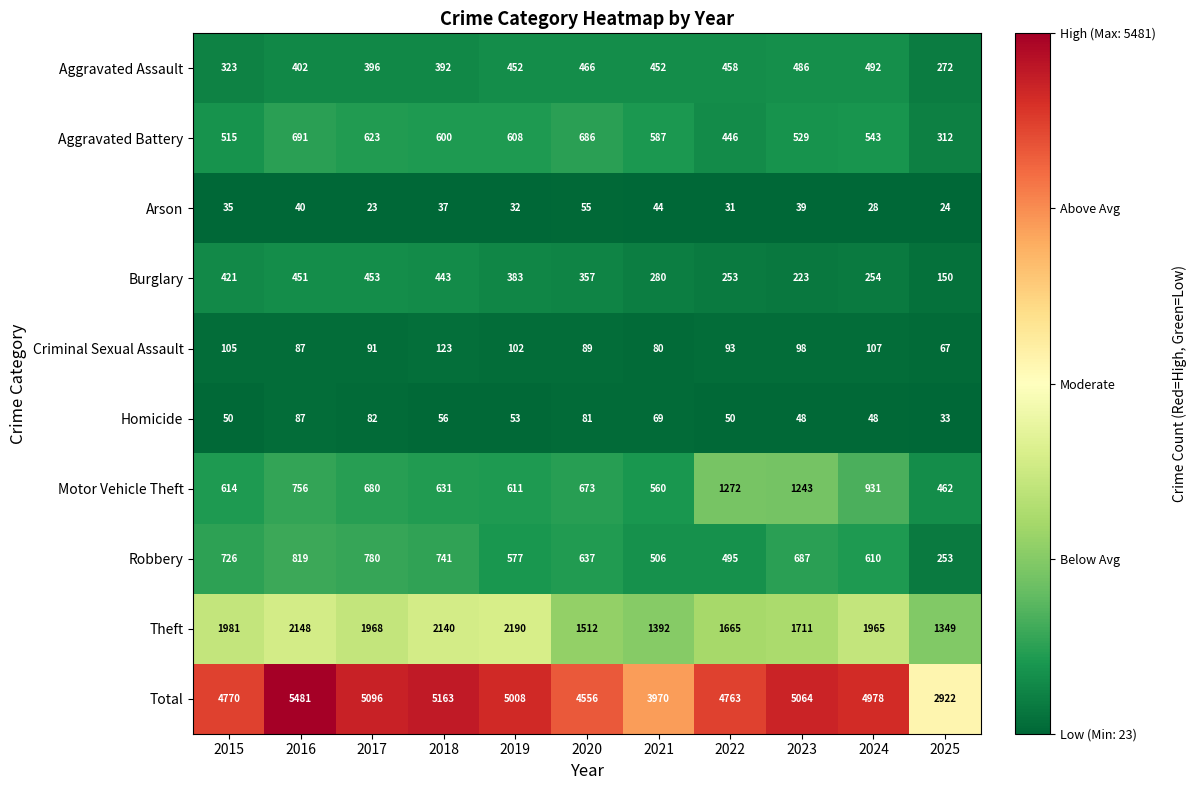

What is the highest value of the Burglary series?

453